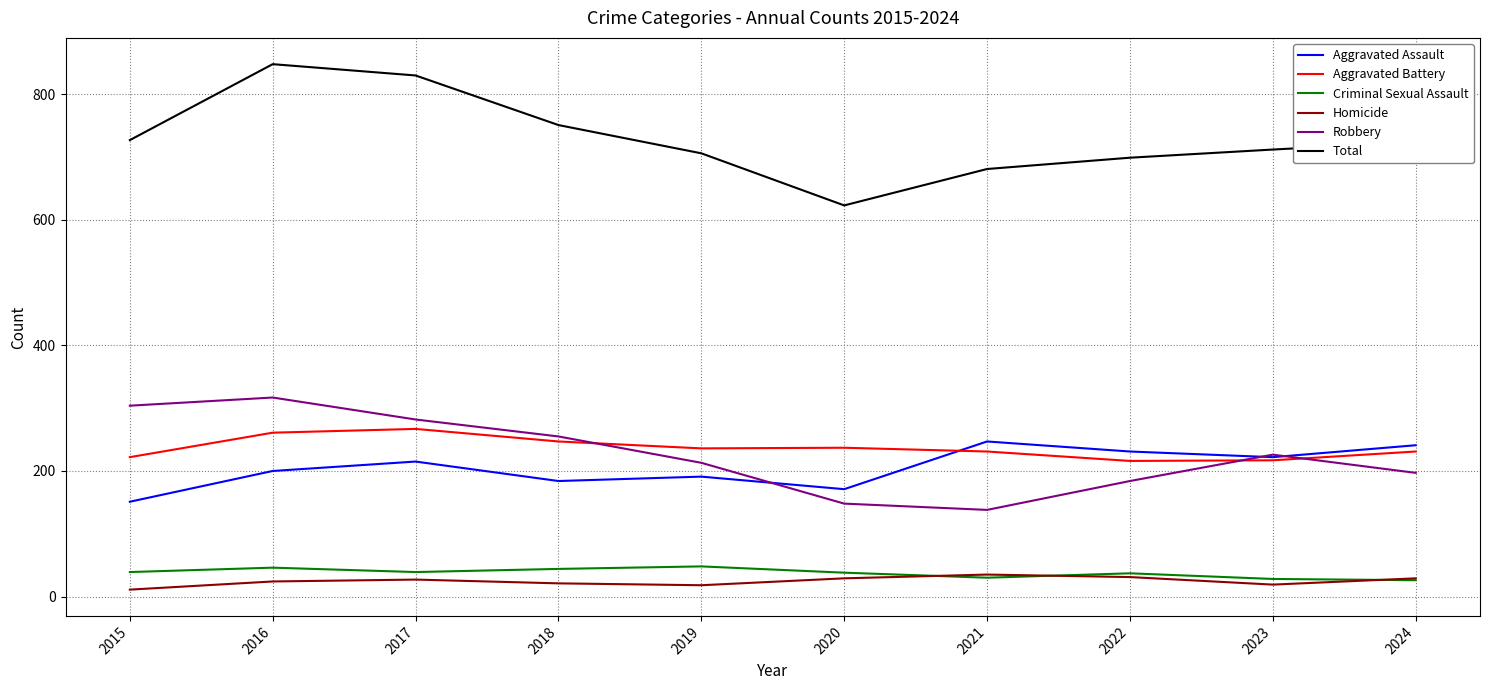

Read the Aggravated Assault value at 2020.

171